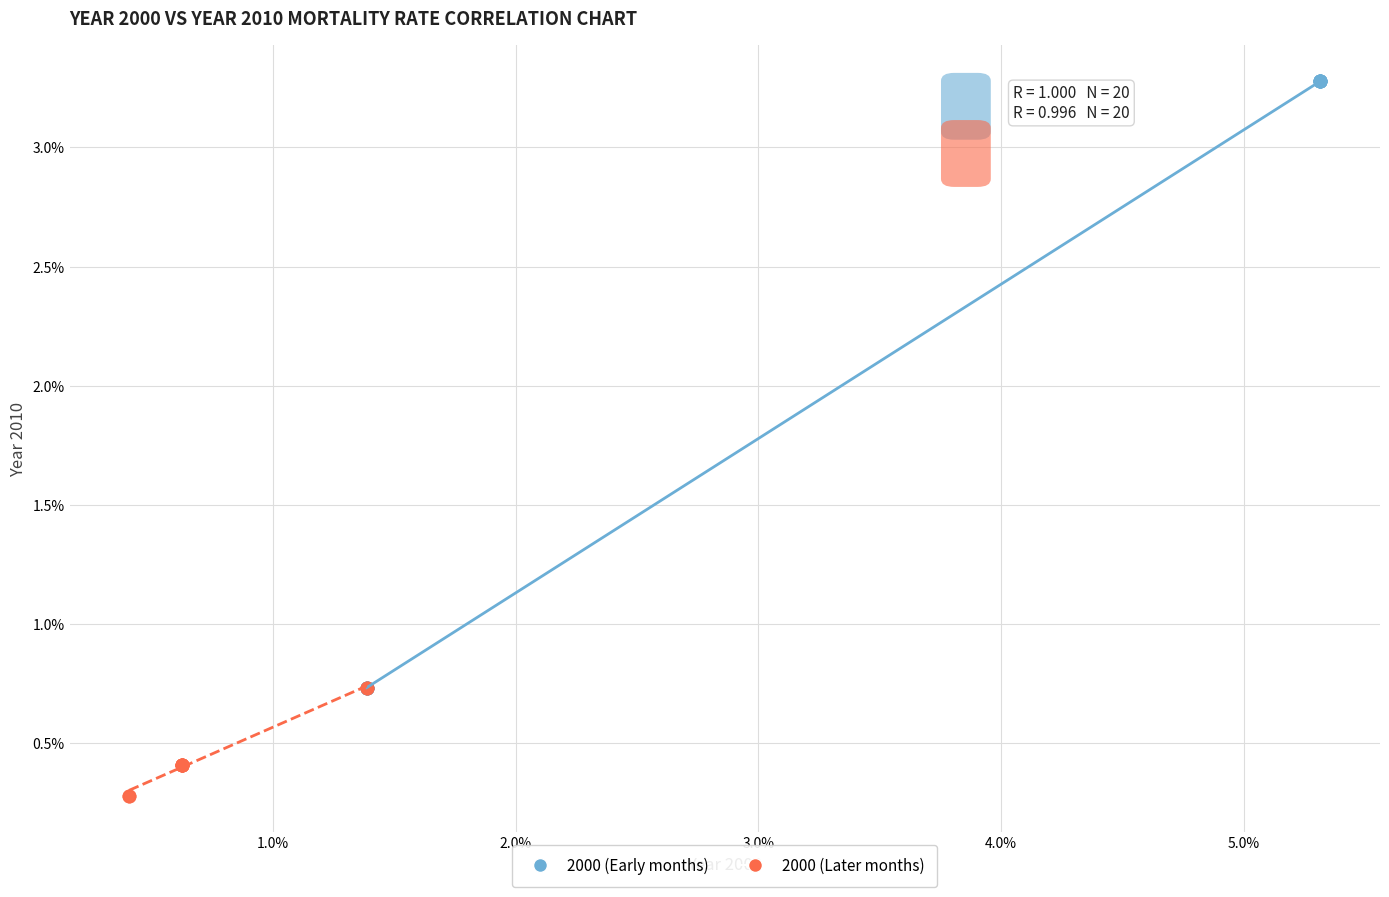

Which series reaches the minimum Y coordinate?

2000 (Later months)